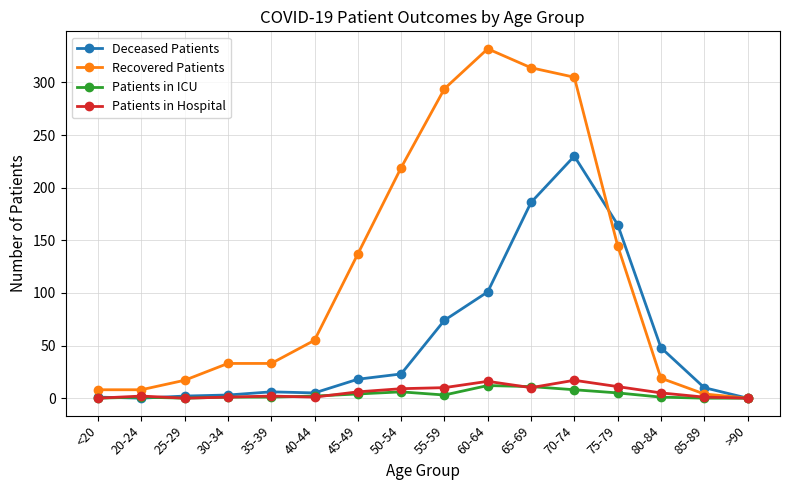

True or false: Patients in Hospital has more than 2 points higher than both neighbors.

True